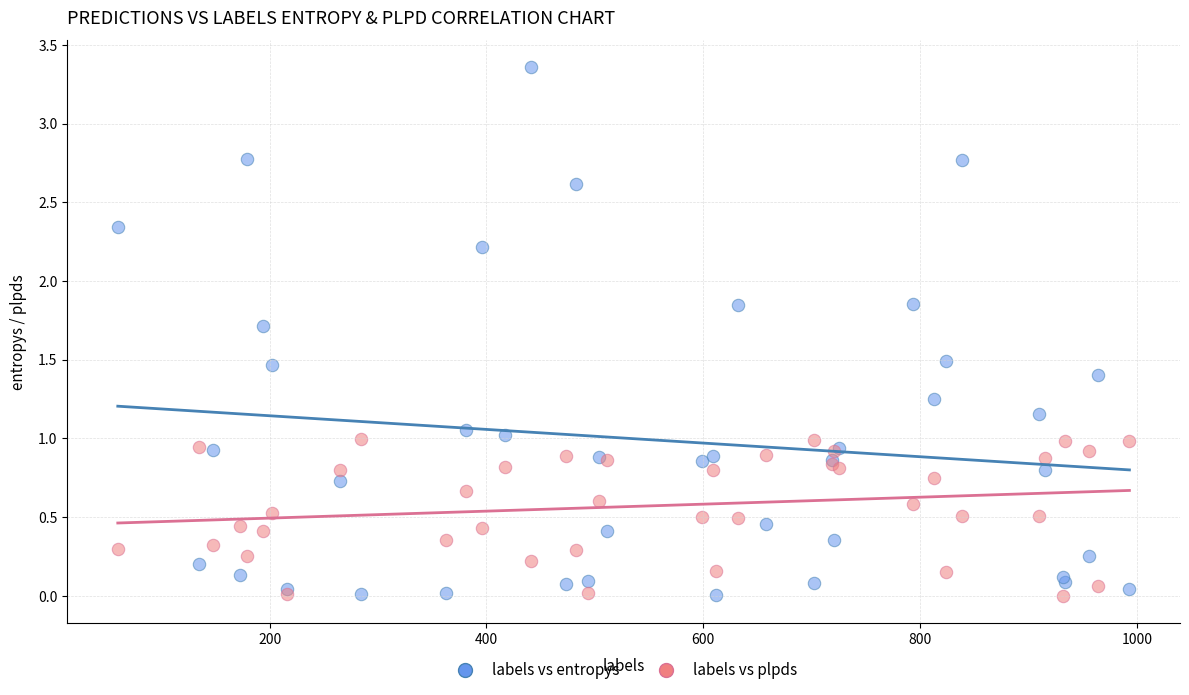

Which series reaches the maximum Y coordinate?

labels vs entropys